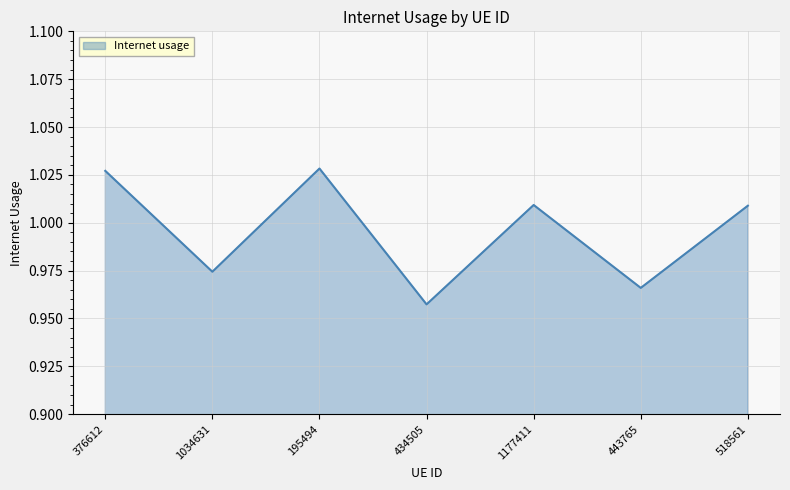

Count the number of data series in this chart.

1